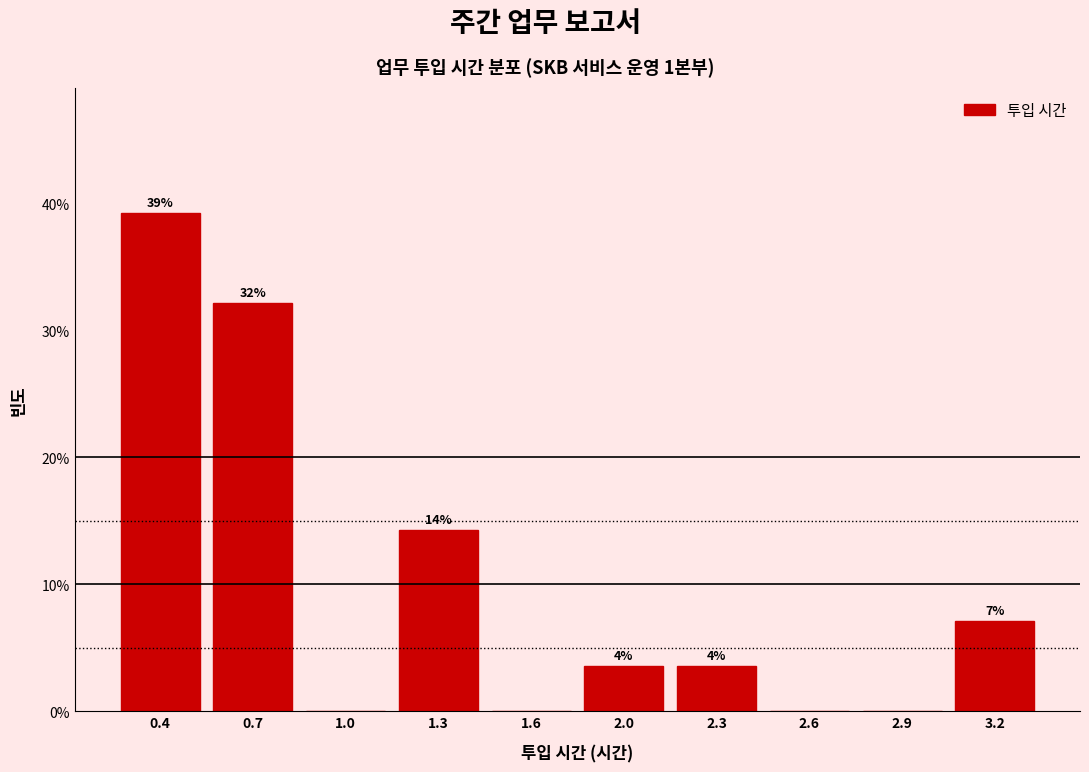

Are the bars horizontal?

No